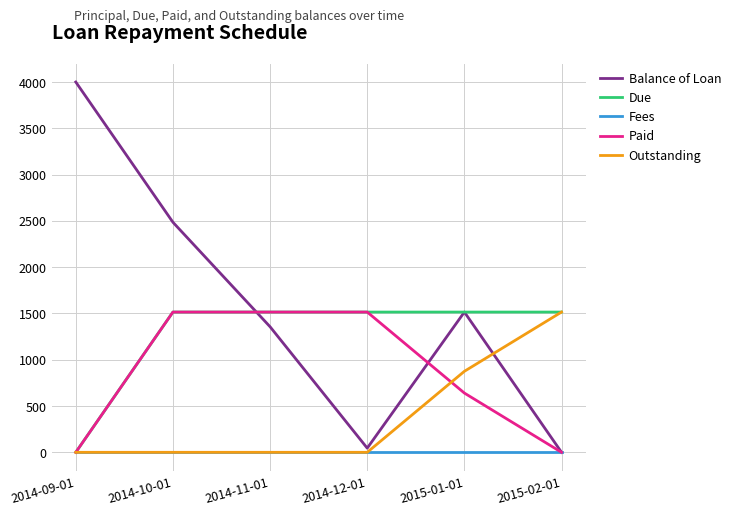

Which series changed the most between 2014-09-01 and 2015-02-01?

Balance of Loan